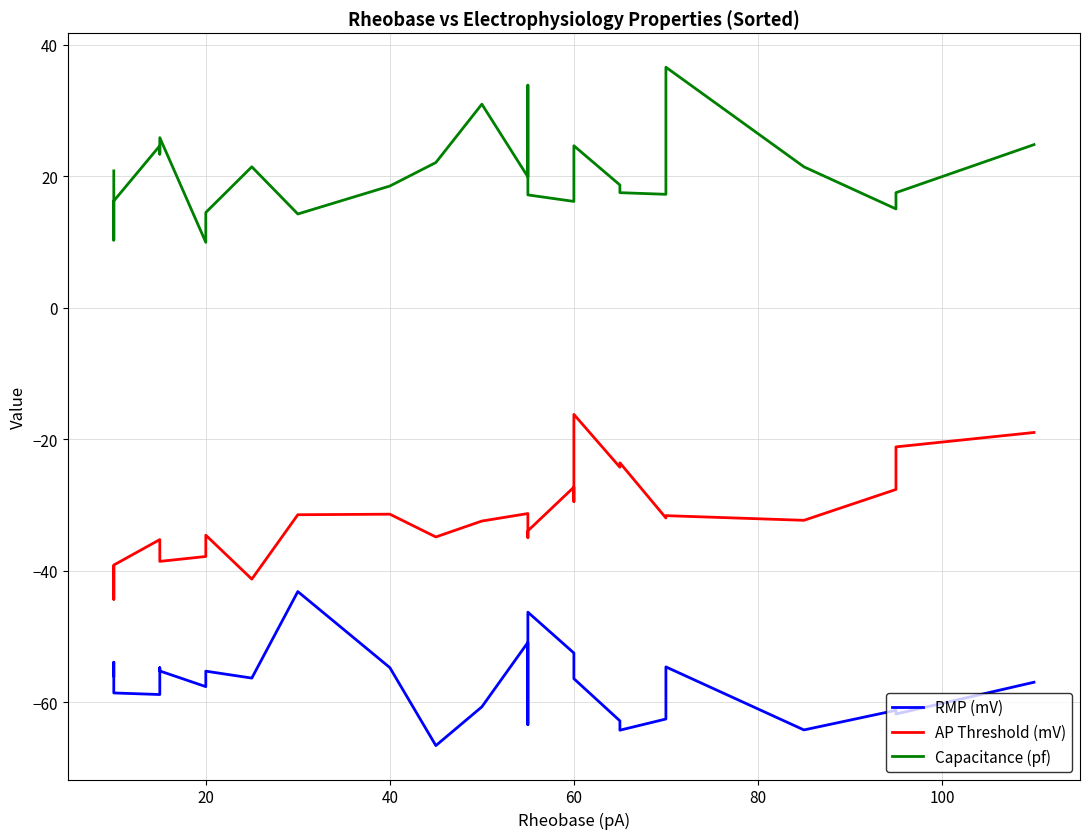

How many values in the Capacitance (pf) series are below 19?

14